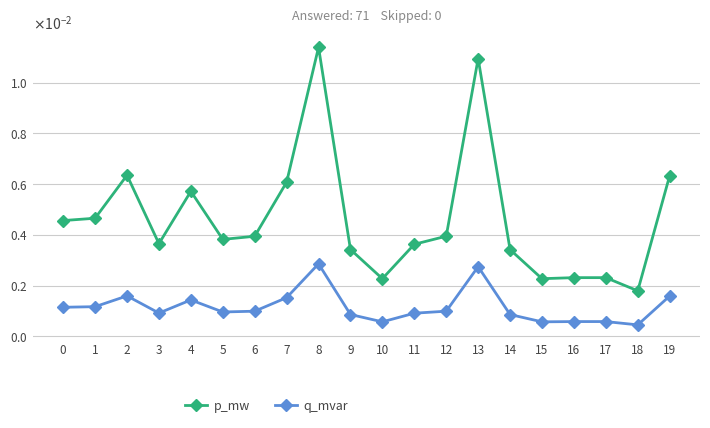

What are all the series names shown in the legend?

p_mw, q_mvar